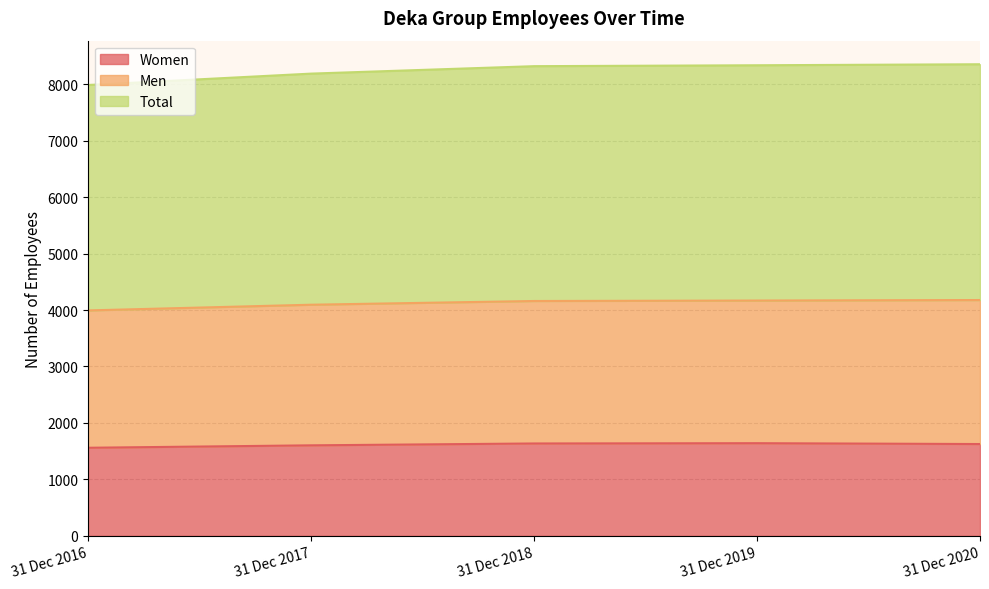

True or false: Total has more than 1 interior local peaks.

False